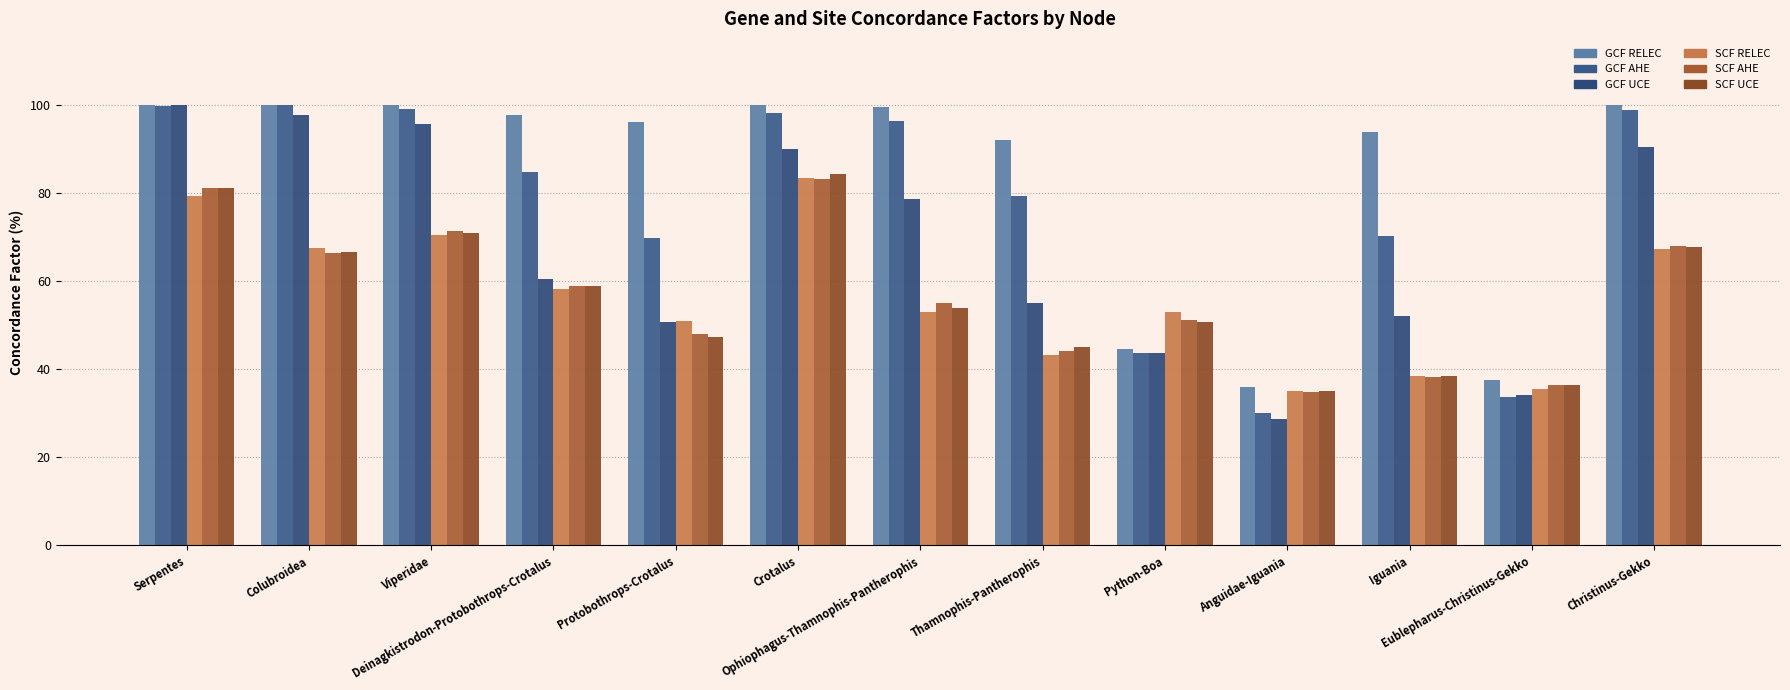

The value of SCF UCE at Anguidae-Iguania is 7.4. True or false?

False